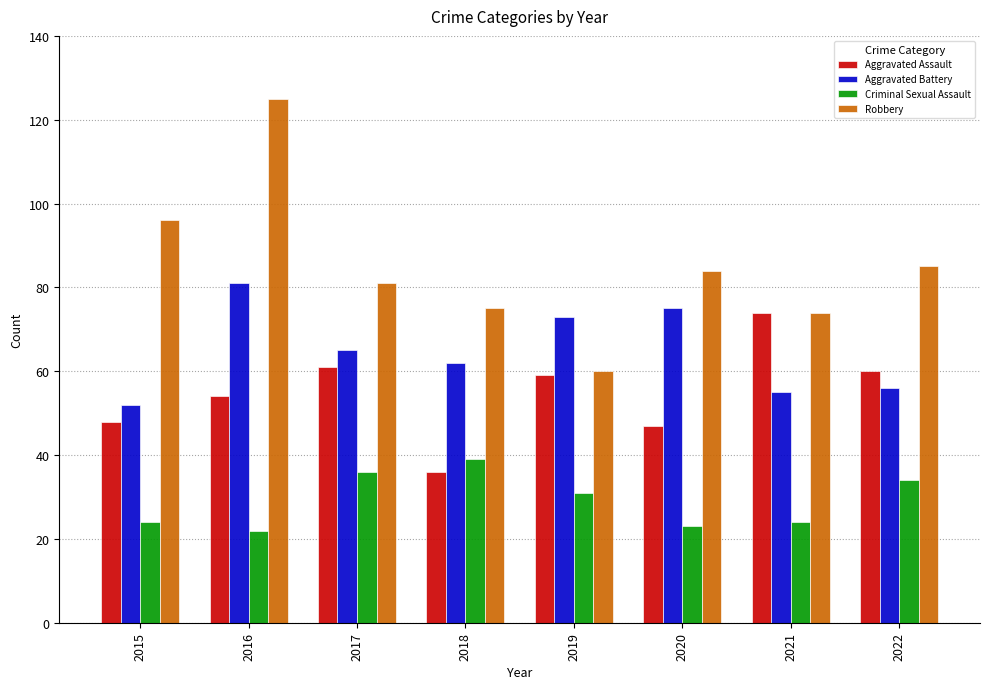

Where does the Aggravated Assault series first go above 59?

2017